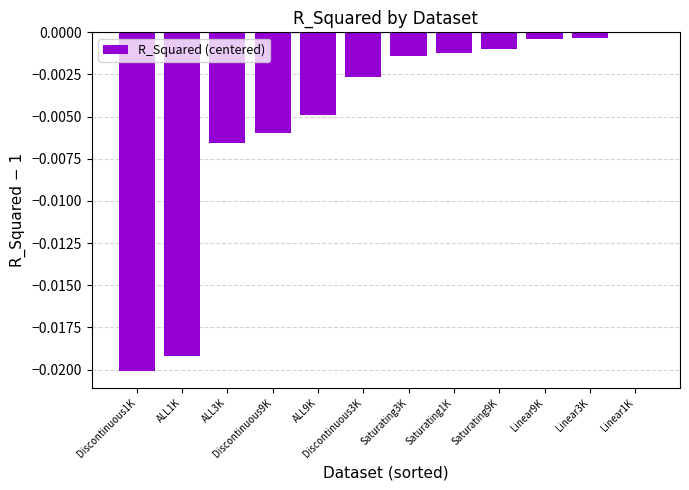

True or false: the data shows -0.0 at ALL1K.

True